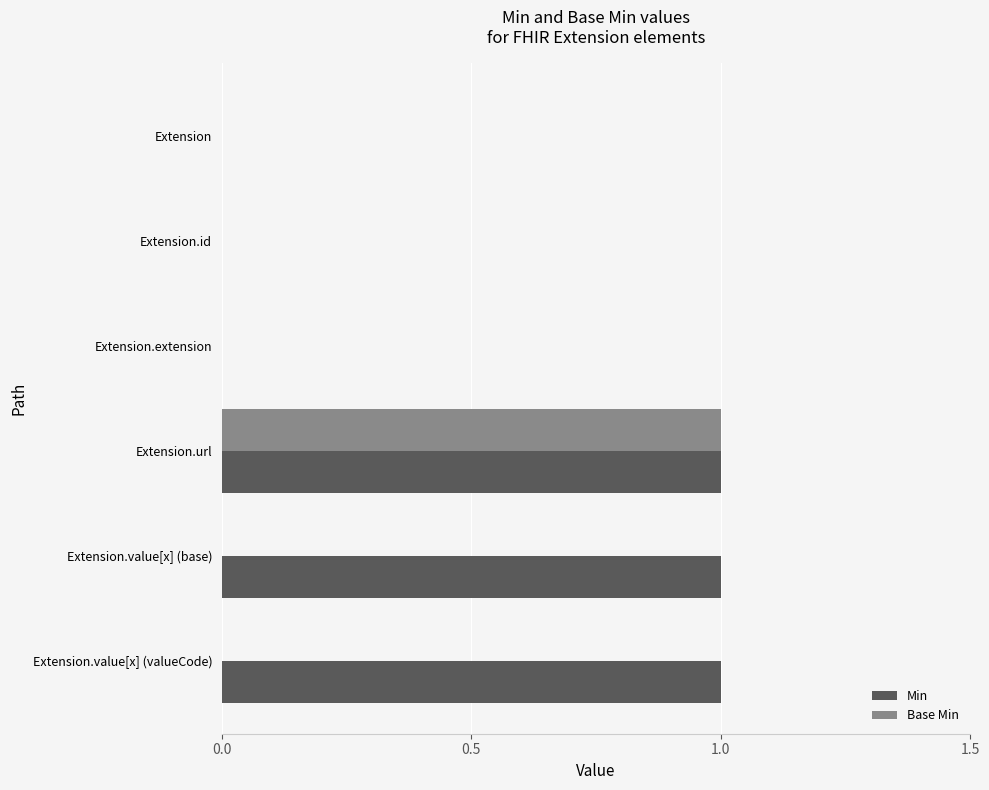

Which series has the largest total across all categories?

Min